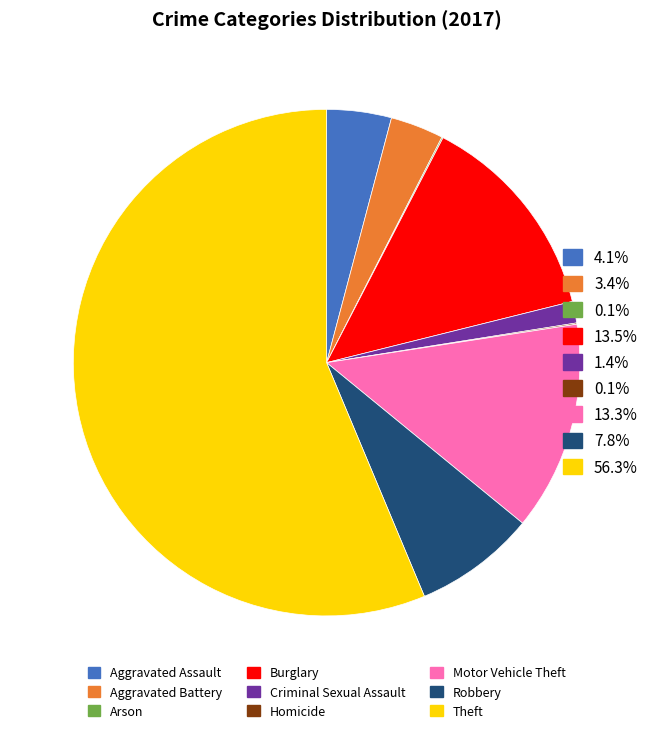

Is there any slice that represents more than half of the pie?

Yes